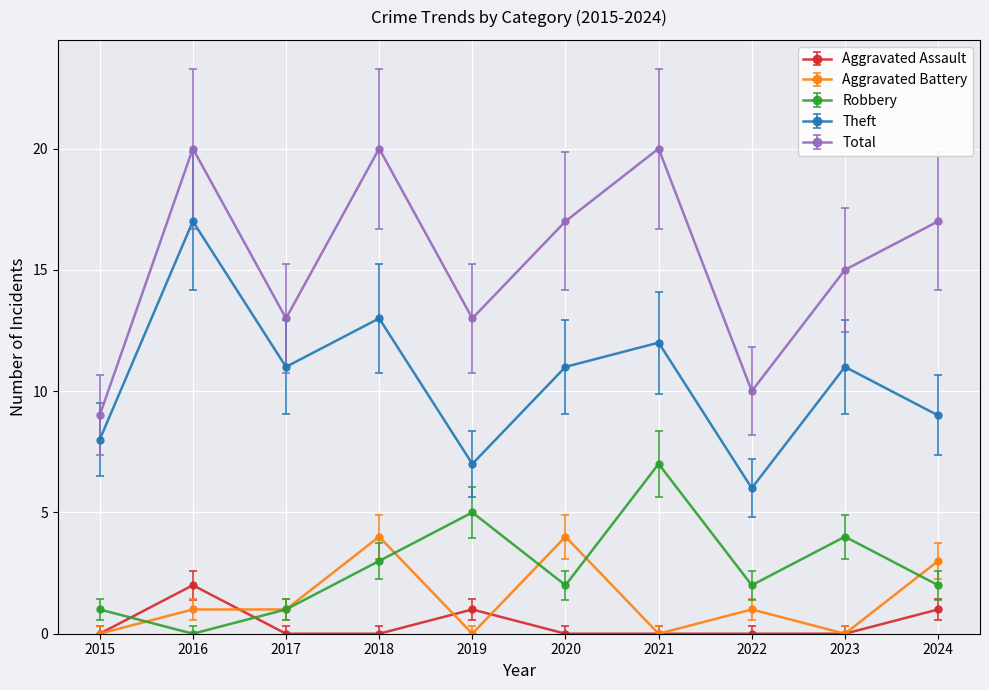

True or false: Aggravated Assault and Theft cross at least once.

False